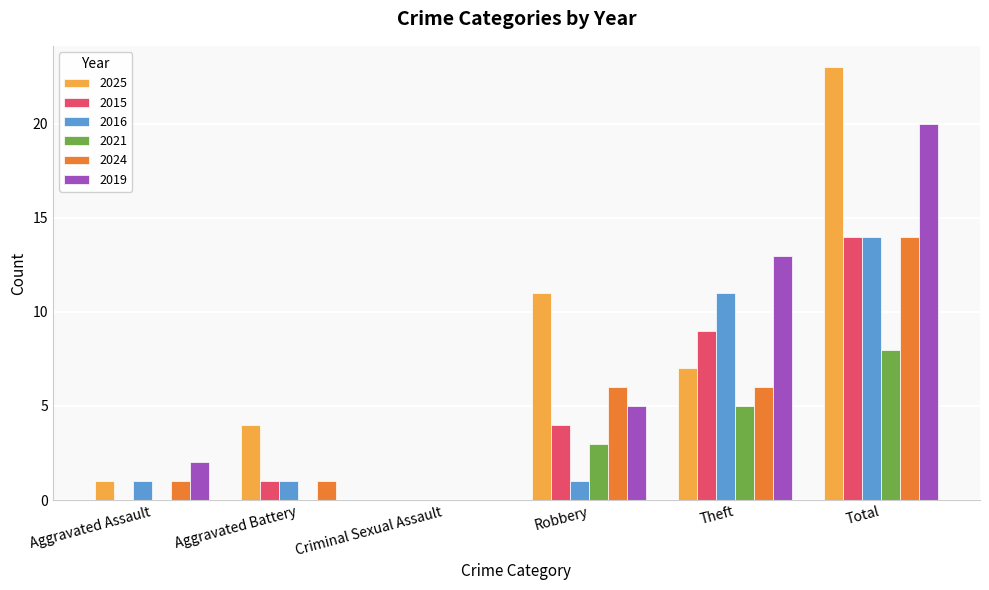

True or false: 2019 has a value of 3 at Aggravated Assault.

False